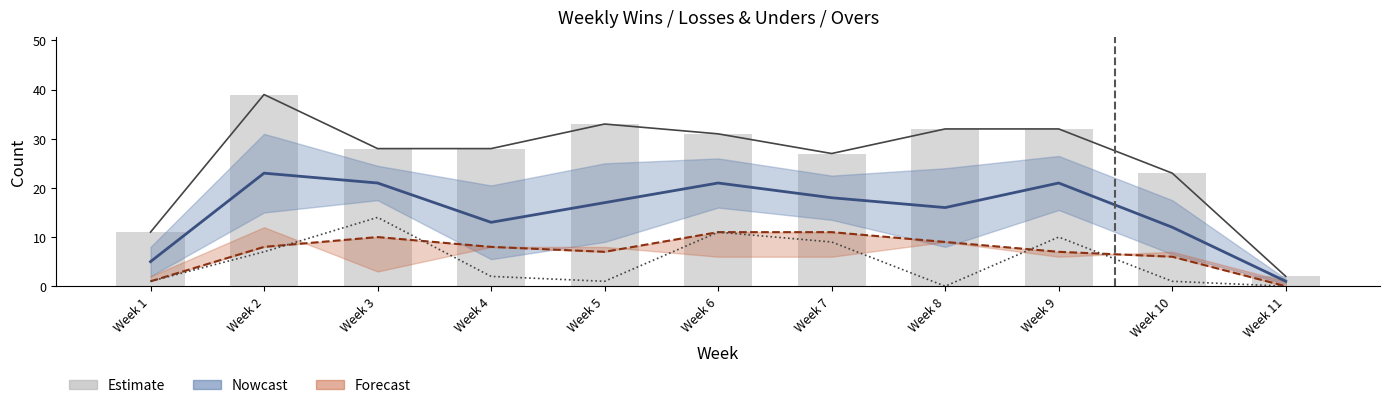

What is the difference between the Lower bound values at Week 7 and Week 2?

2